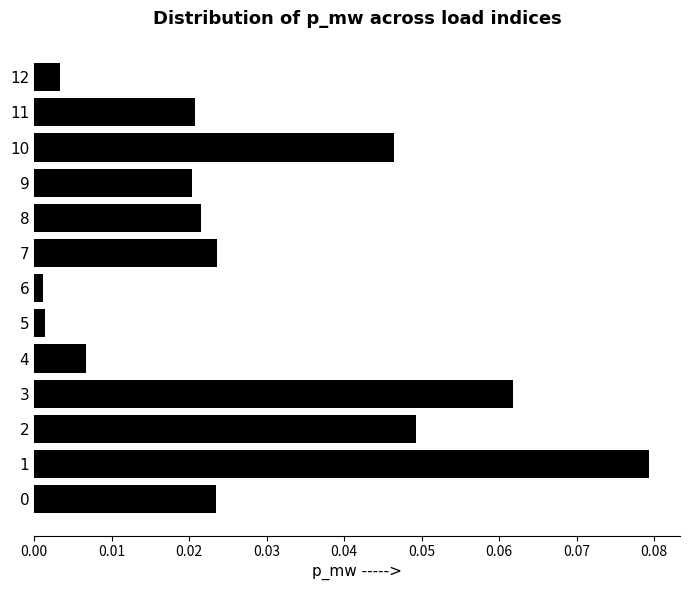

Which has a higher value, 3 or 4?

3